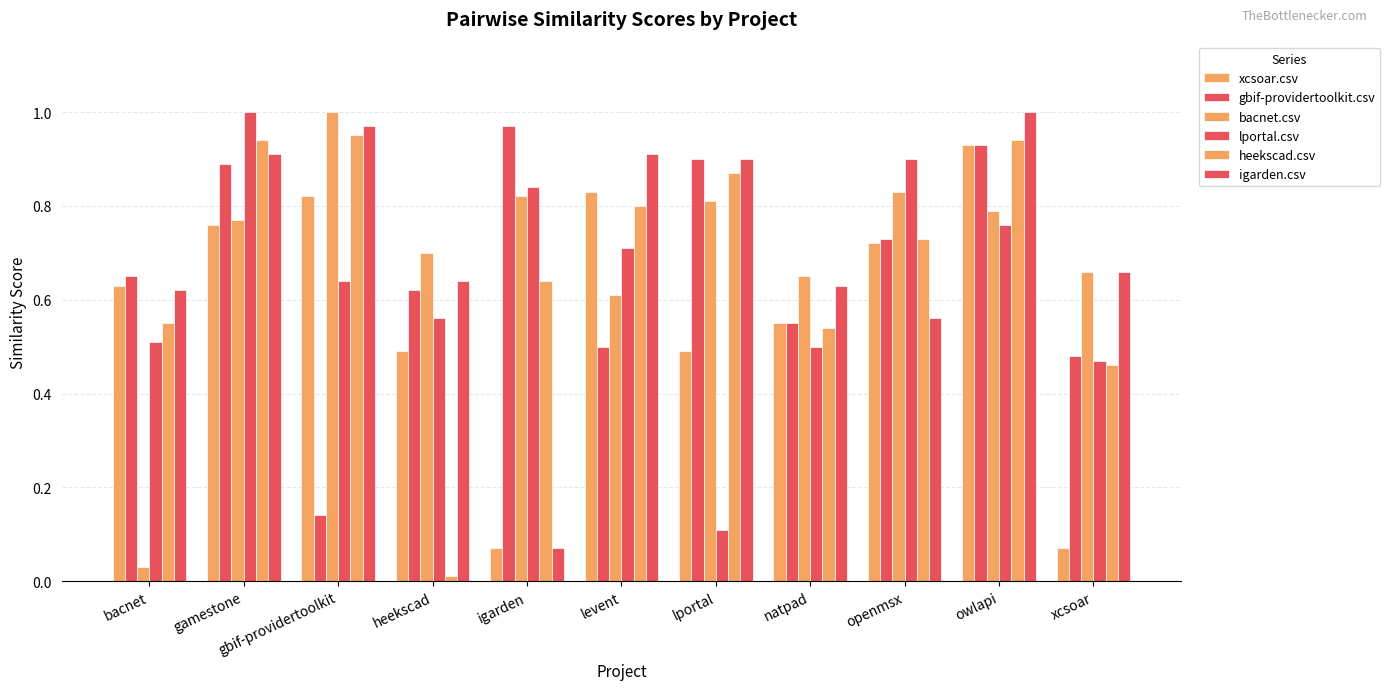

How many series are shown in this chart?

6